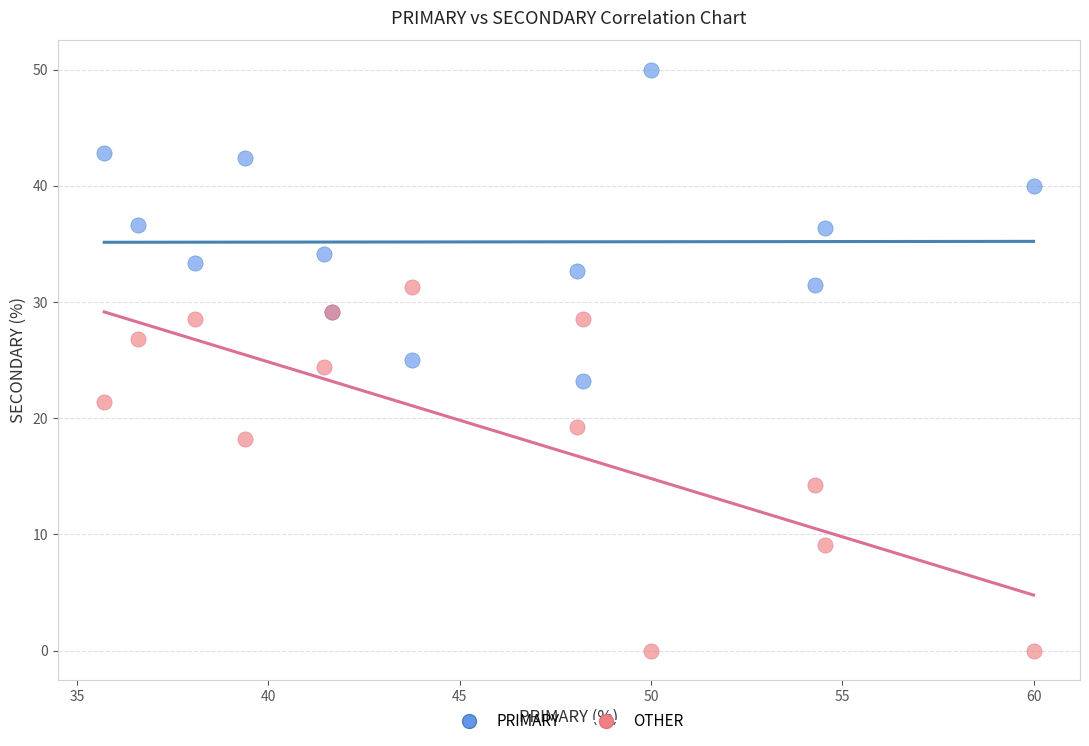

Which series has the largest Y range (max minus min)?

OTHER